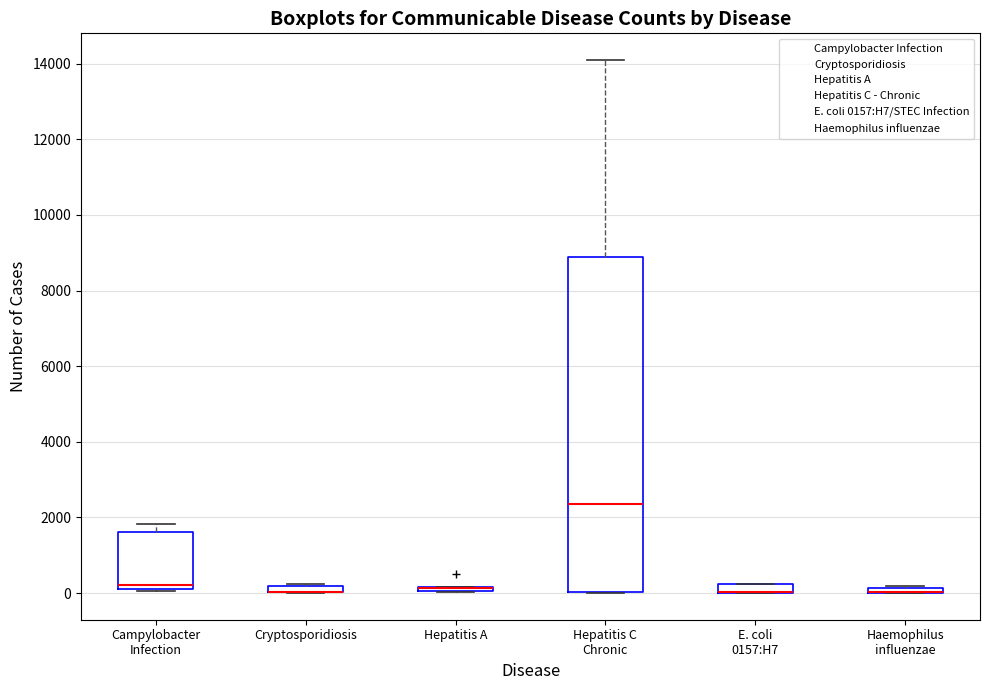

Where is the upper edge of the box for Hepatitis A on the y-axis? The values are not printed on the chart, so give them approximately, as read against the axis.

200